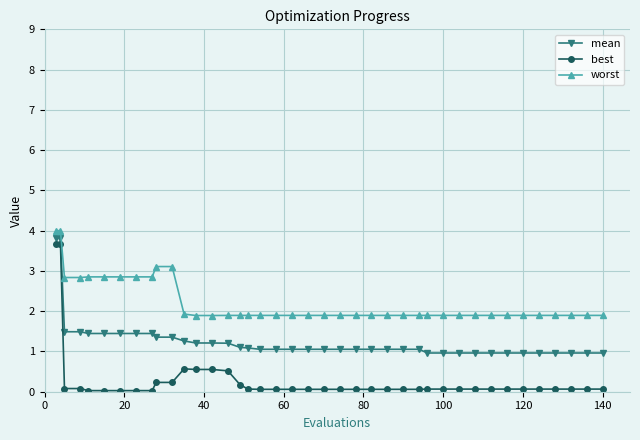

What are all the series names shown in the legend?

mean, best, worst